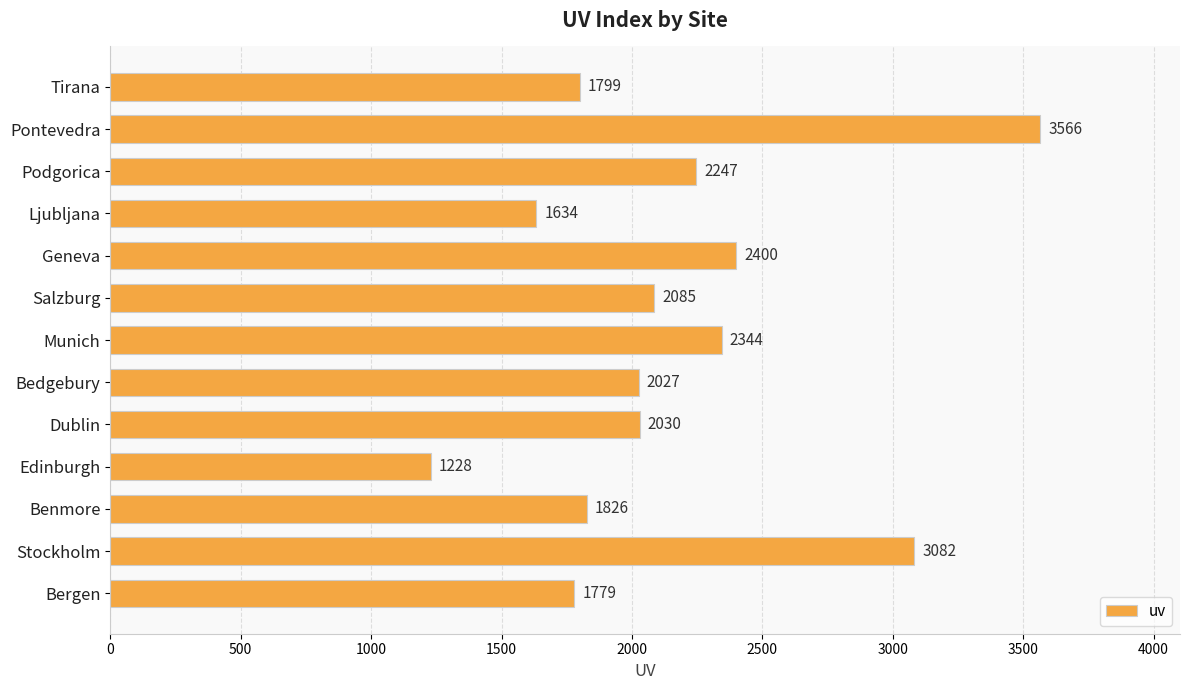

Reading bottom to top, what are all the values shown in this chart?

Bergen=1779	Stockholm=3082	Benmore=1826	Edinburgh=1228	Dublin=2030	Bedgebury=2027	Munich=2344	Salzburg=2085	Geneva=2400	Ljubljana=1634	Podgorica=2247	Pontevedra=3566	Tirana=1799